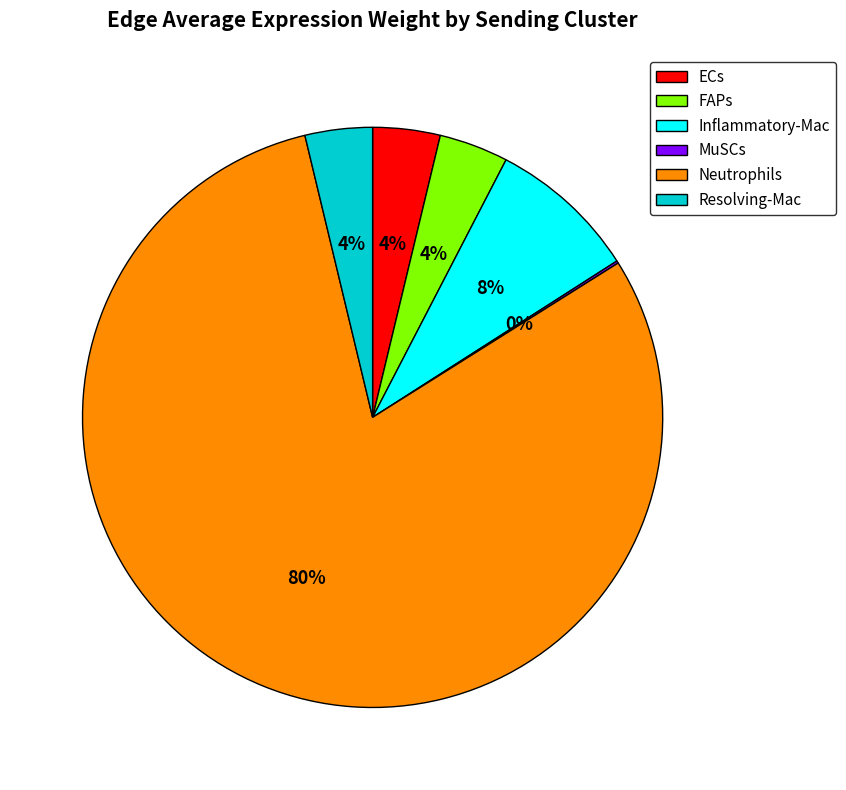

To the nearest percent, what is the combined percentage of Inflammatory-Mac and FAPs?

12%